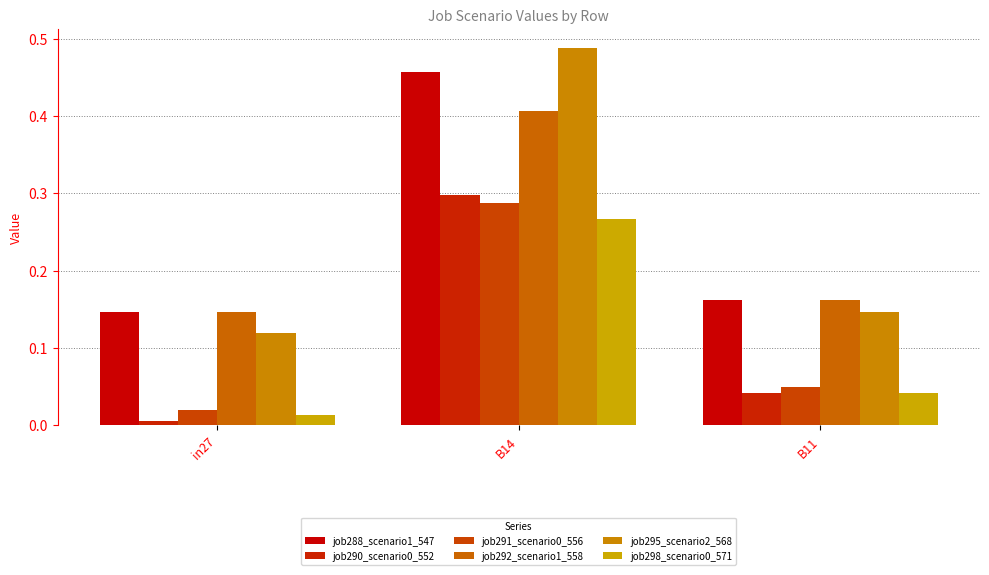

Are the bars horizontal?

No